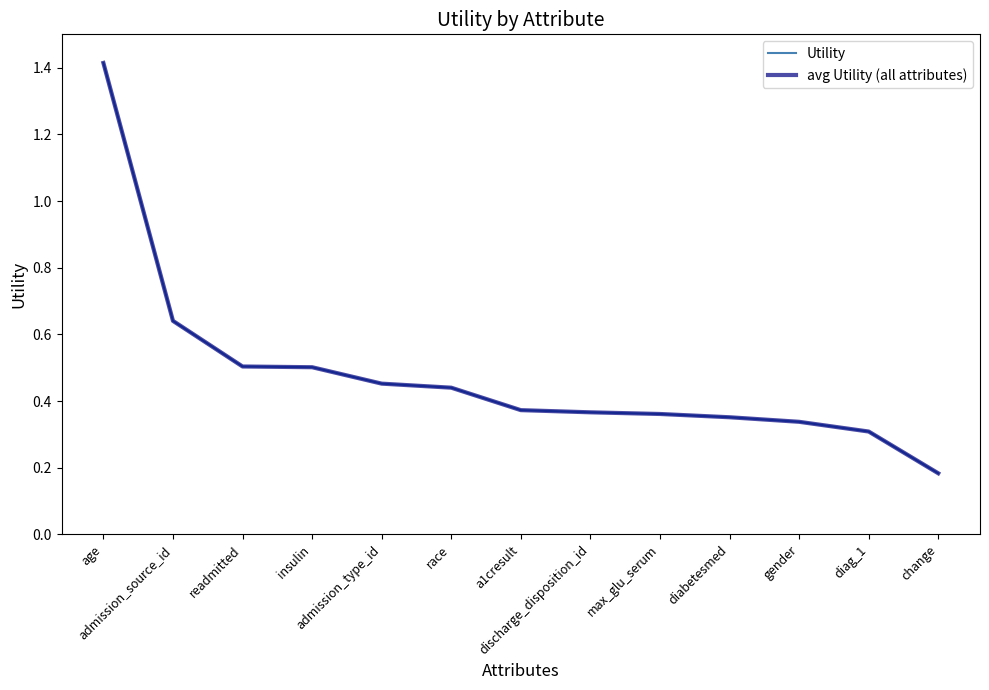

True or false: avg Utility (all attributes) and Utility cross at least once.

False